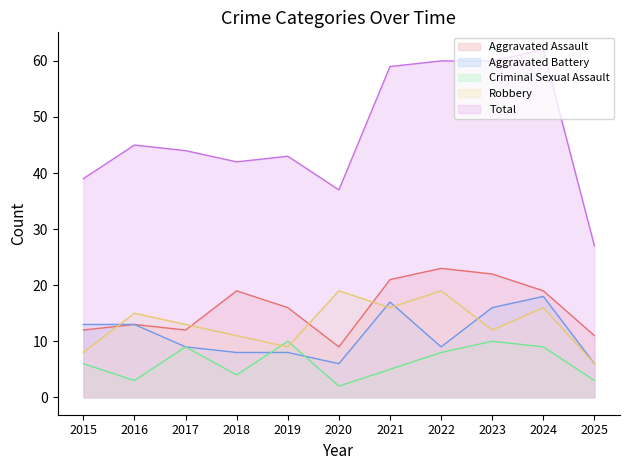

What is the difference between the second highest and minimum values in the Total series?

33